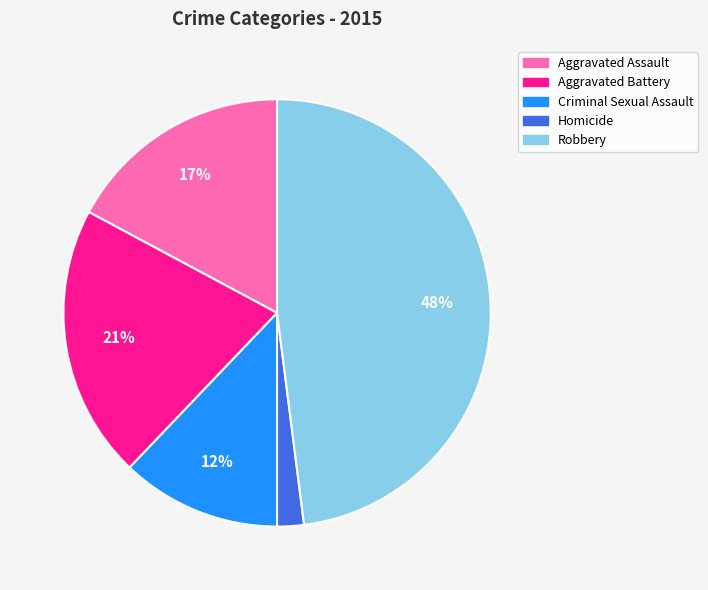

To the nearest percent, what portion does Aggravated Assault represent?

17%